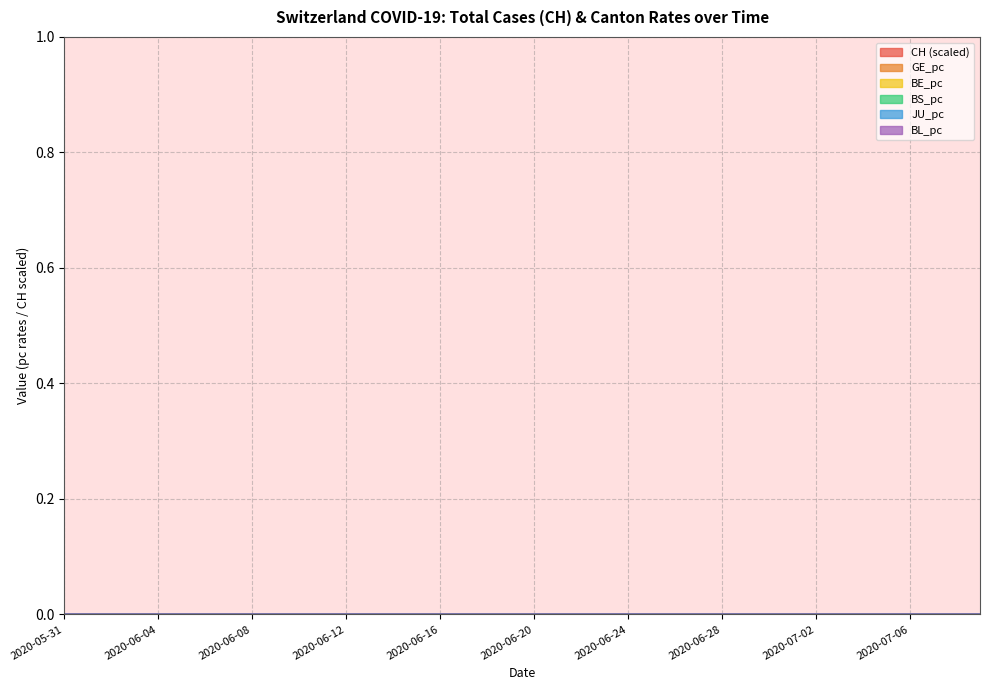

At how many categories does at least one series exceed 0?

40